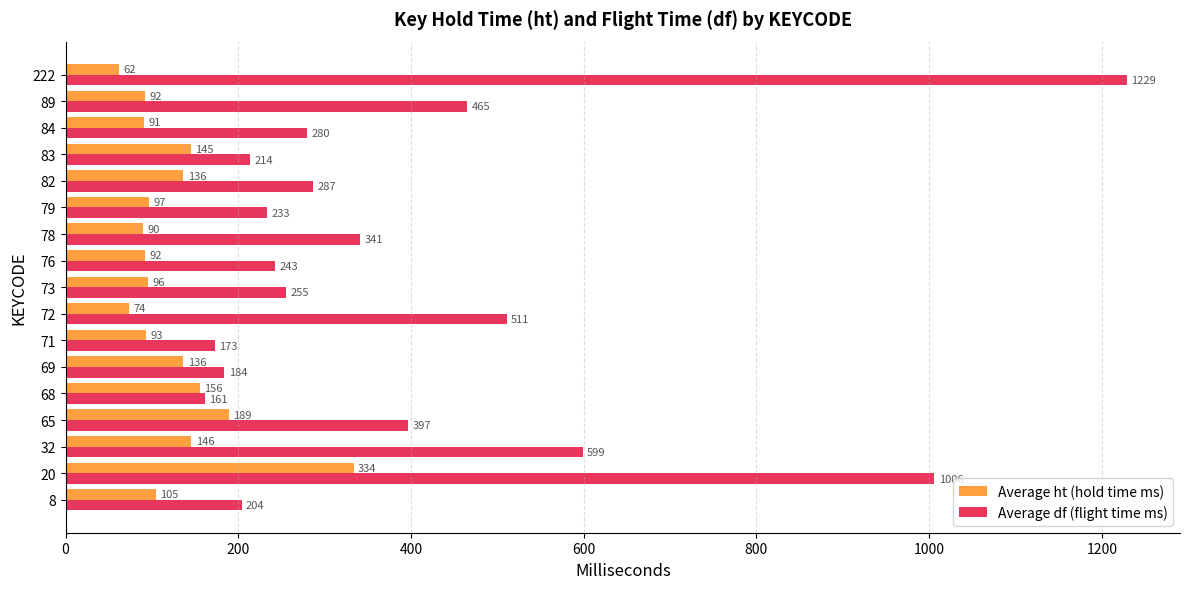

What is the difference between the maximum and second lowest values in the Average df (flight time ms) series?

1056.0